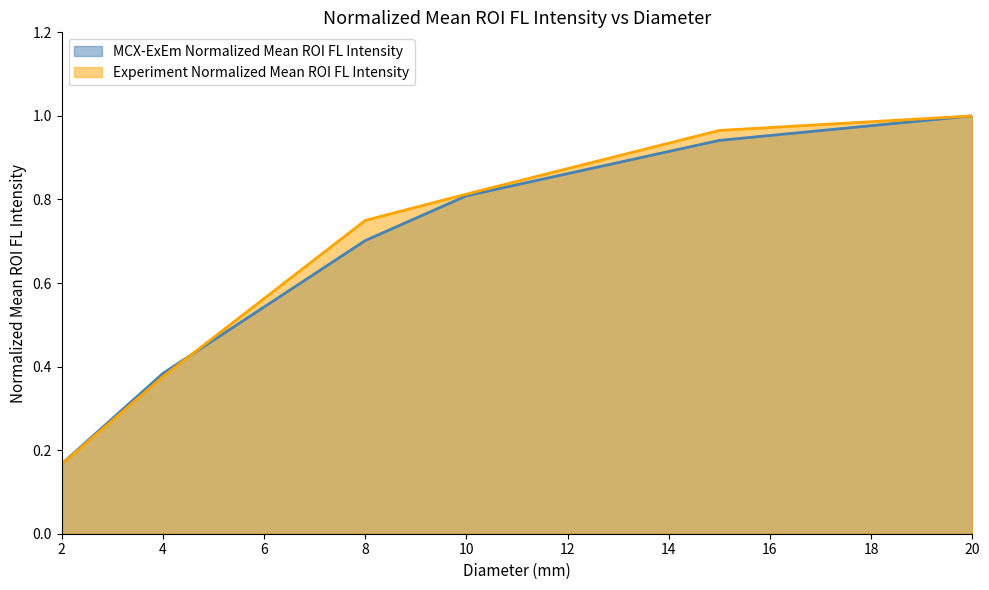

At how many categories does at least one series exceed 0?

6